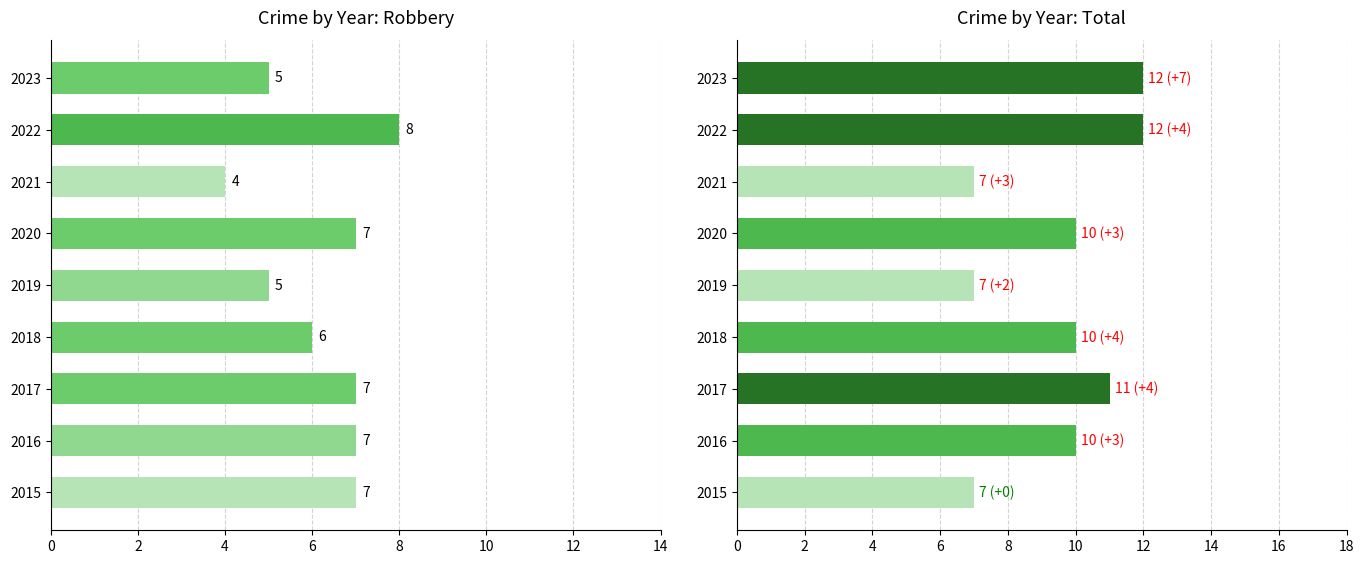

What is the difference between the second highest and minimum values in the Robbery series?

3